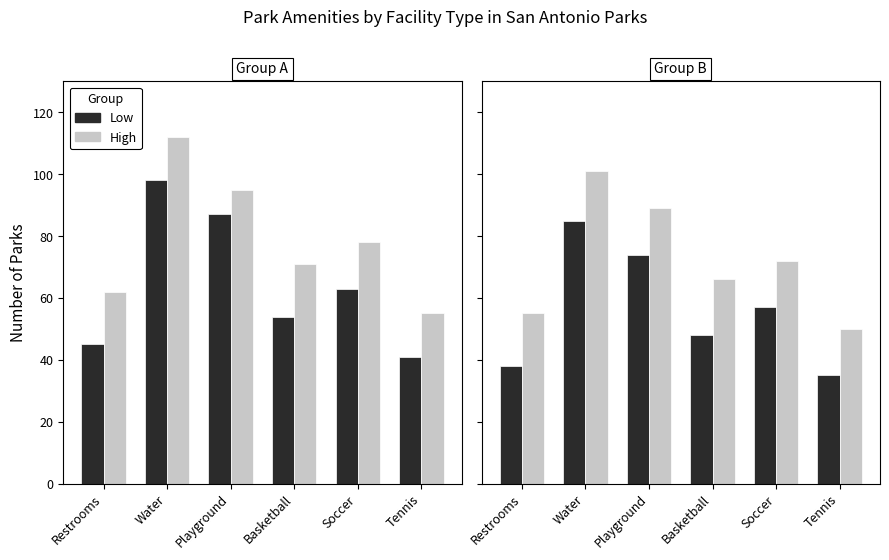

How many data points in Low are less than 57?

3